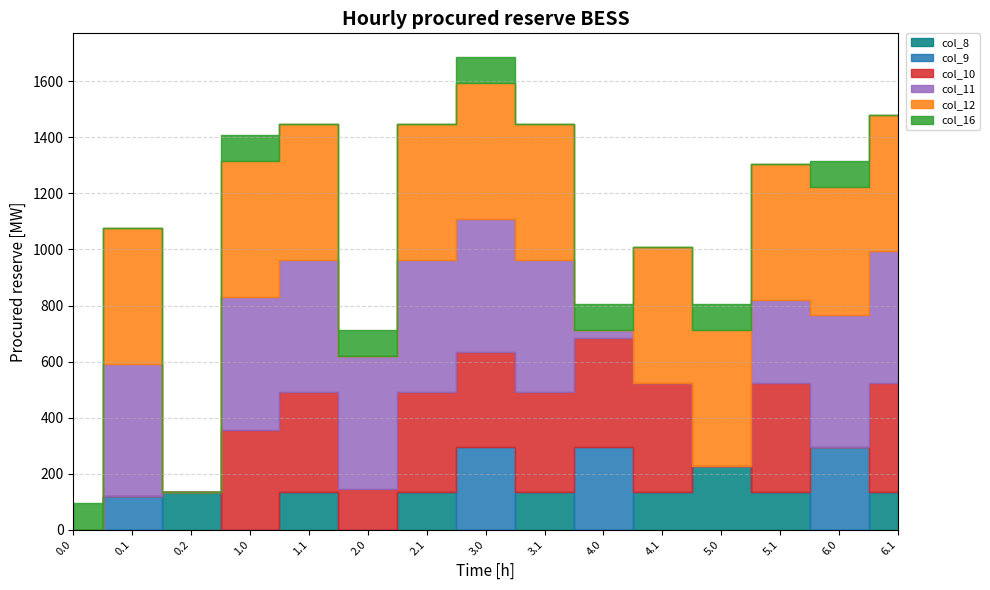

What is the label of the 12th point from the right?

1.0